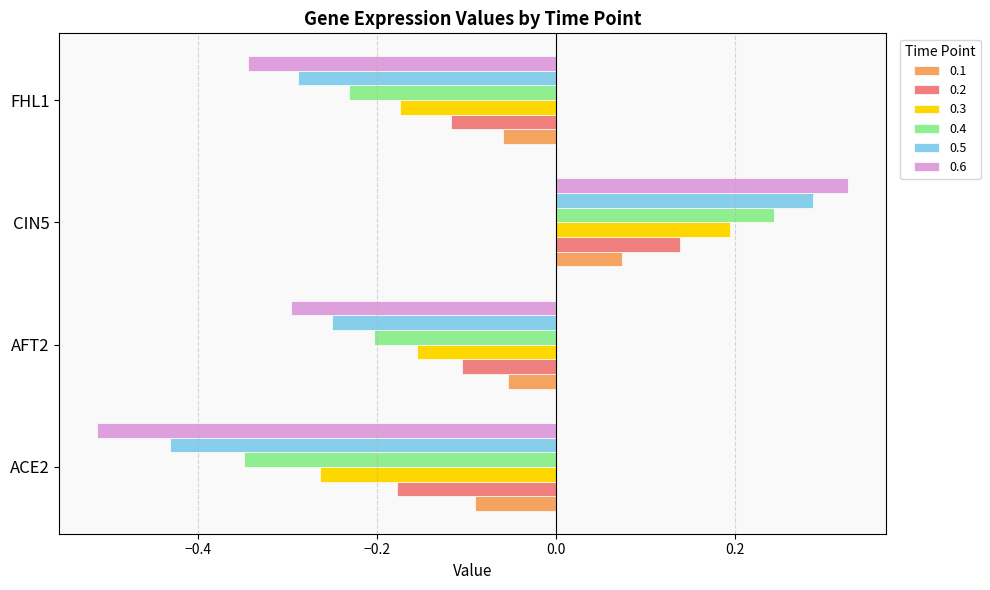

Rank the series at AFT2 from highest to lowest value.

0.1, 0.2, 0.3, 0.4, 0.5, 0.6